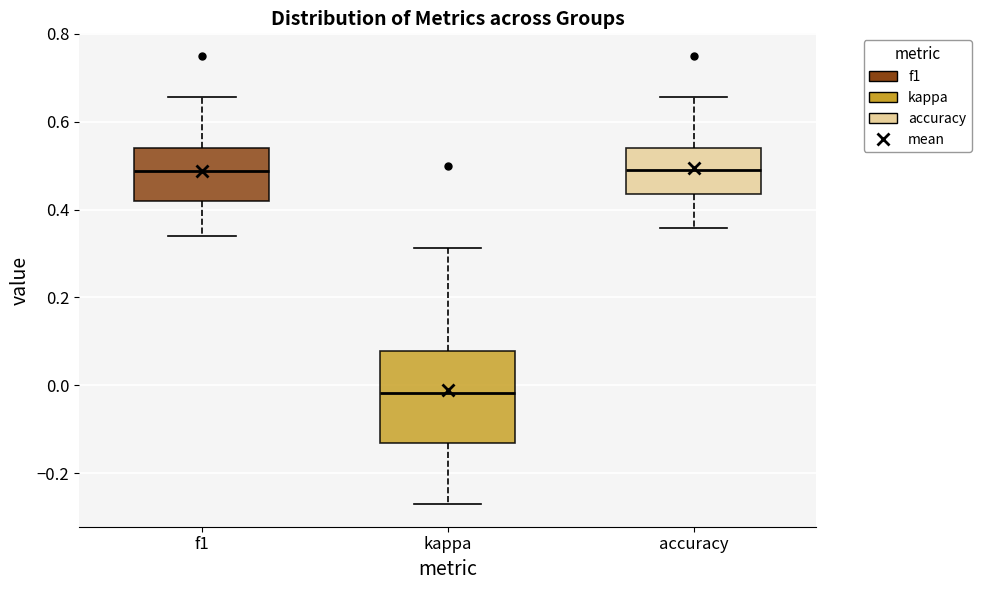

Which box is the tallest, from its lower edge to its upper edge?

kappa